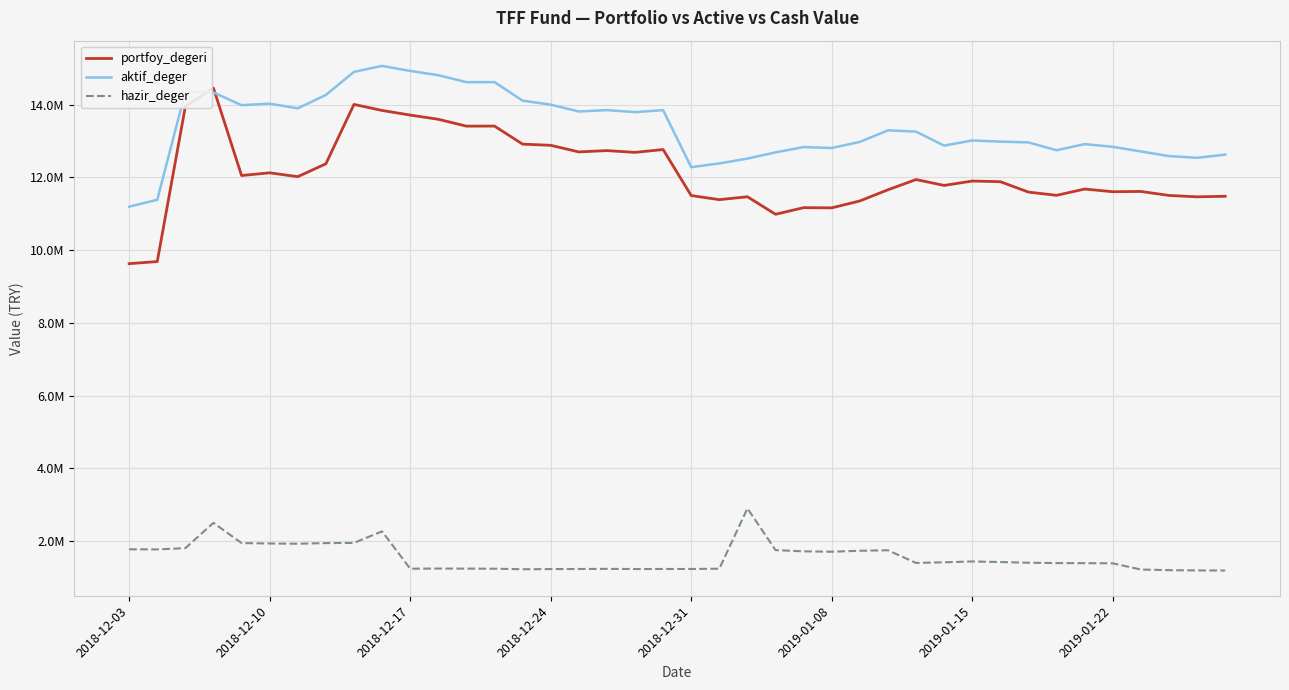

Rank the series by their maximum value, from highest to lowest.

aktif_deger, portfoy_degeri, hazir_deger